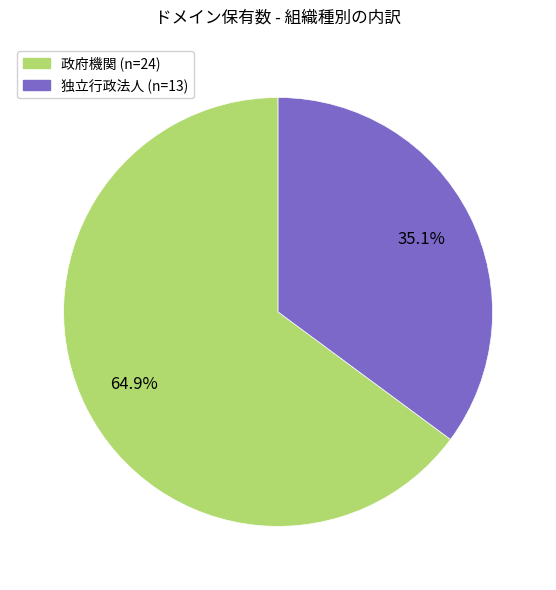

Rank the categories by value from lowest to highest.

独立行政法人, 政府機関